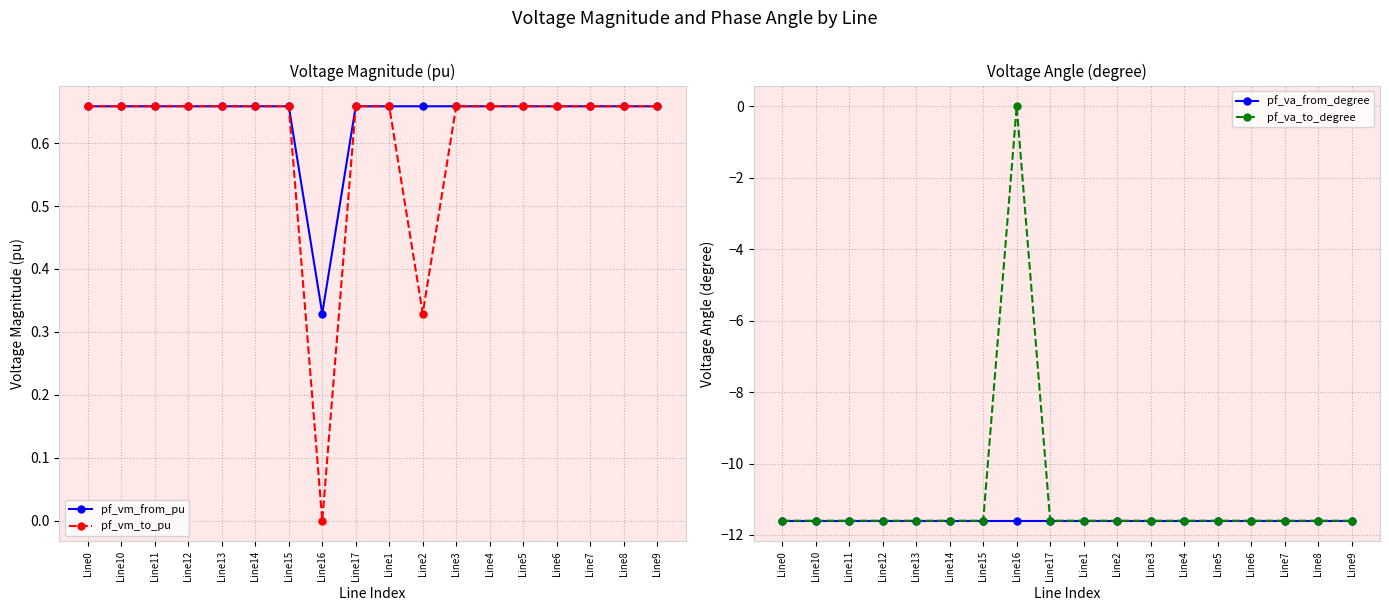

True or false: pf_va_to_degree and pf_vm_to_pu cross at least once.

False